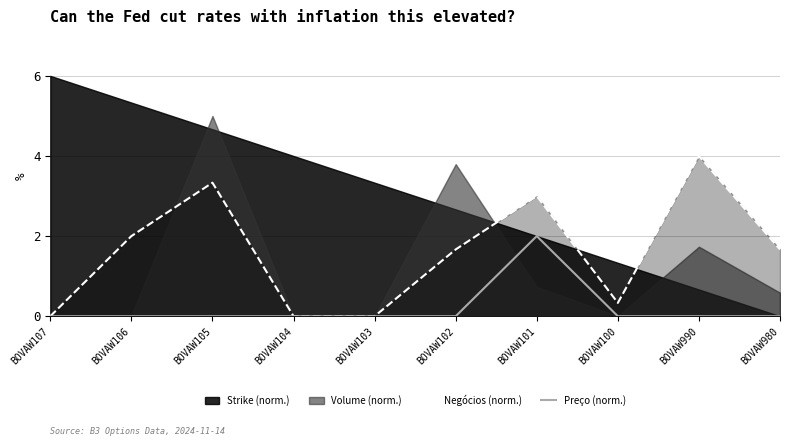

What is the sum of all Preço (norm.) values?

2.0